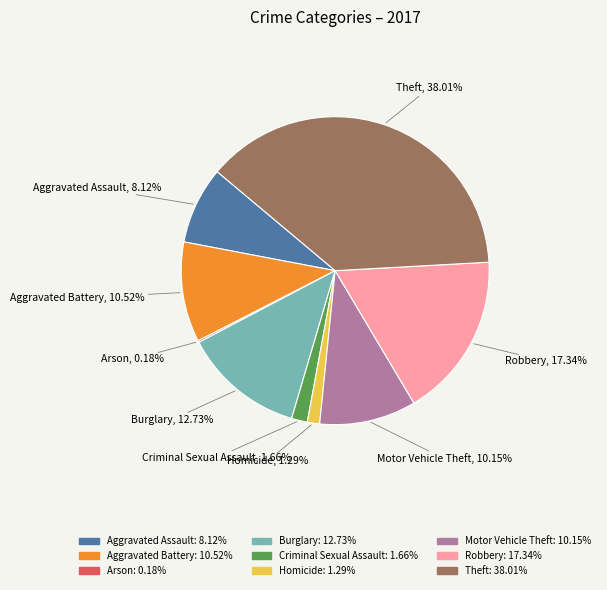

Between Theft and Aggravated Battery, which is larger?

Theft